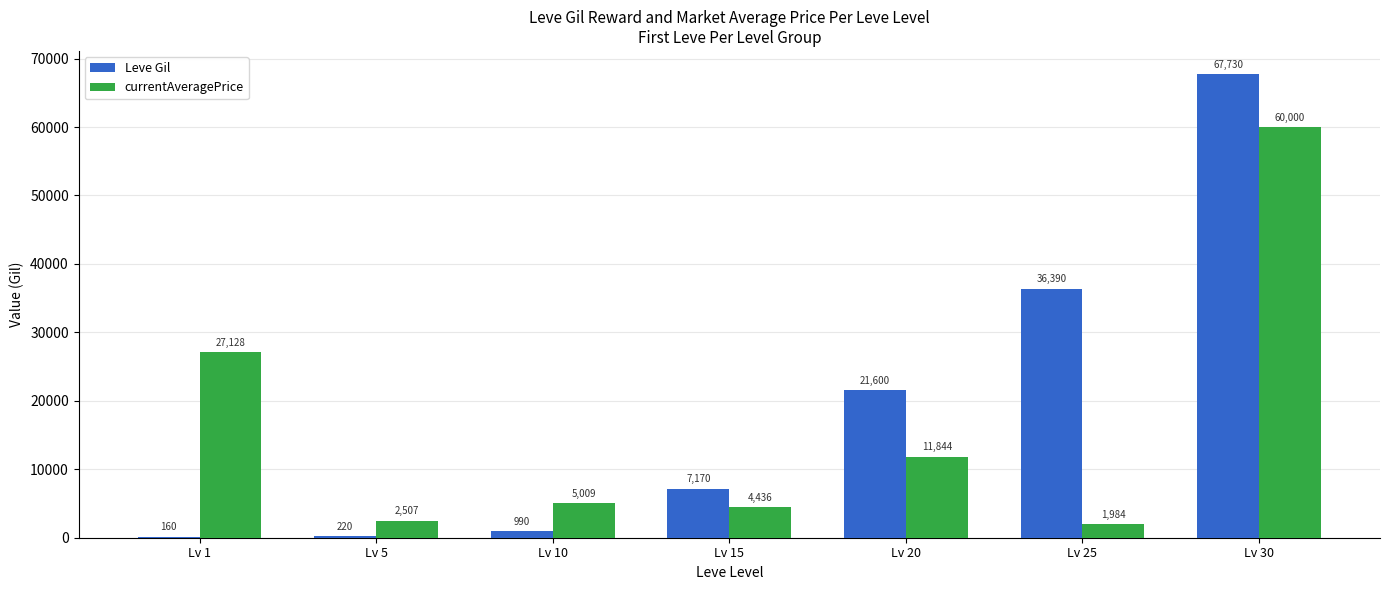

Reading left to right, list all the values displayed in this chart.

Leve Gil: Lv 1=160	Lv 5=220	Lv 10=990	Lv 15=7170	Lv 20=21600	Lv 25=36390	Lv 30=67730
currentAveragePrice: Lv 1=27128	Lv 5=2507	Lv 10=5009	Lv 15=4436	Lv 20=11844	Lv 25=1984	Lv 30=60000